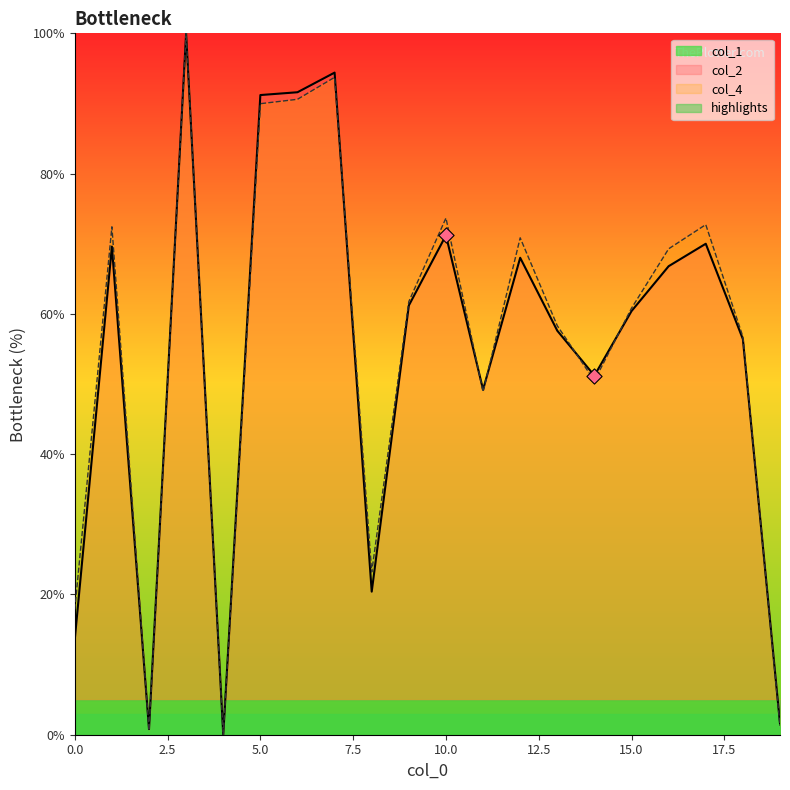

True or false: col_2 has a value of 90.0 at 5.0.

True